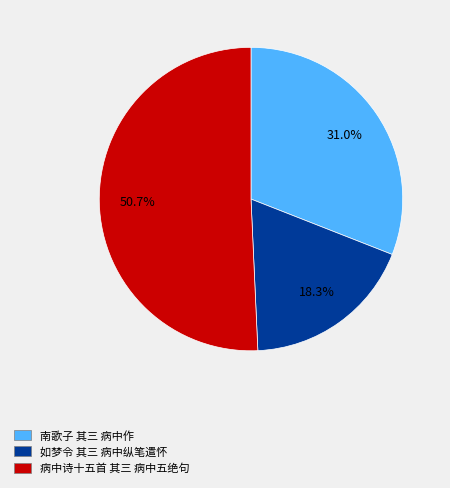

What percentage is the 如梦令 其三 病中纵笔遣怀 slice, to the nearest percent?

18%